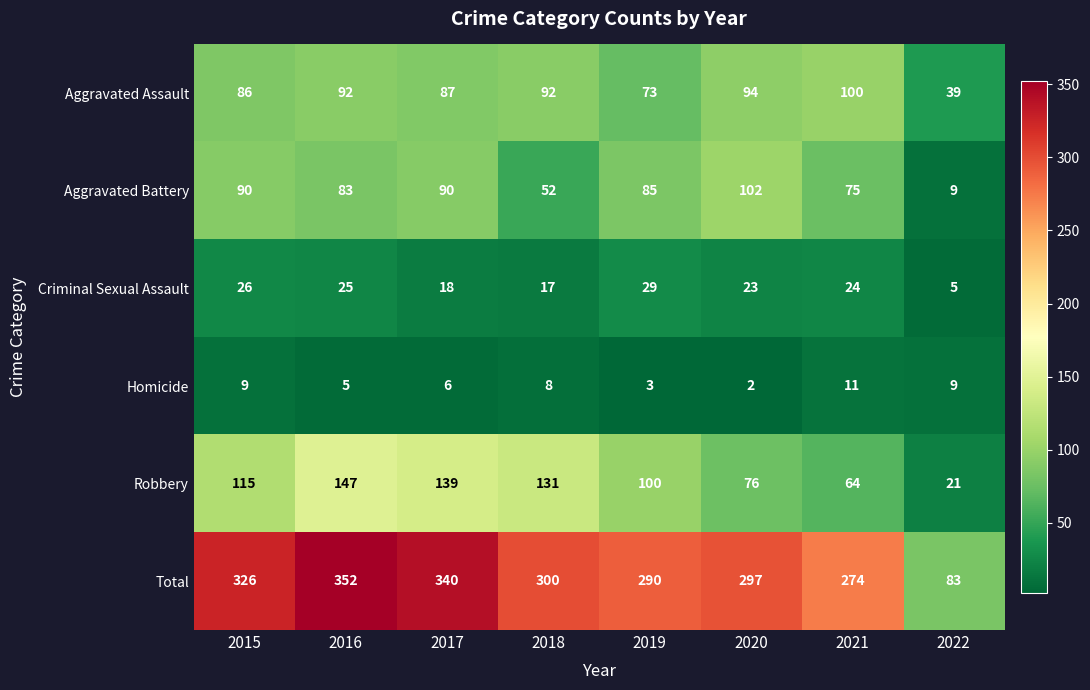

Is it true that Aggravated Battery equals 31 at 2021?

False